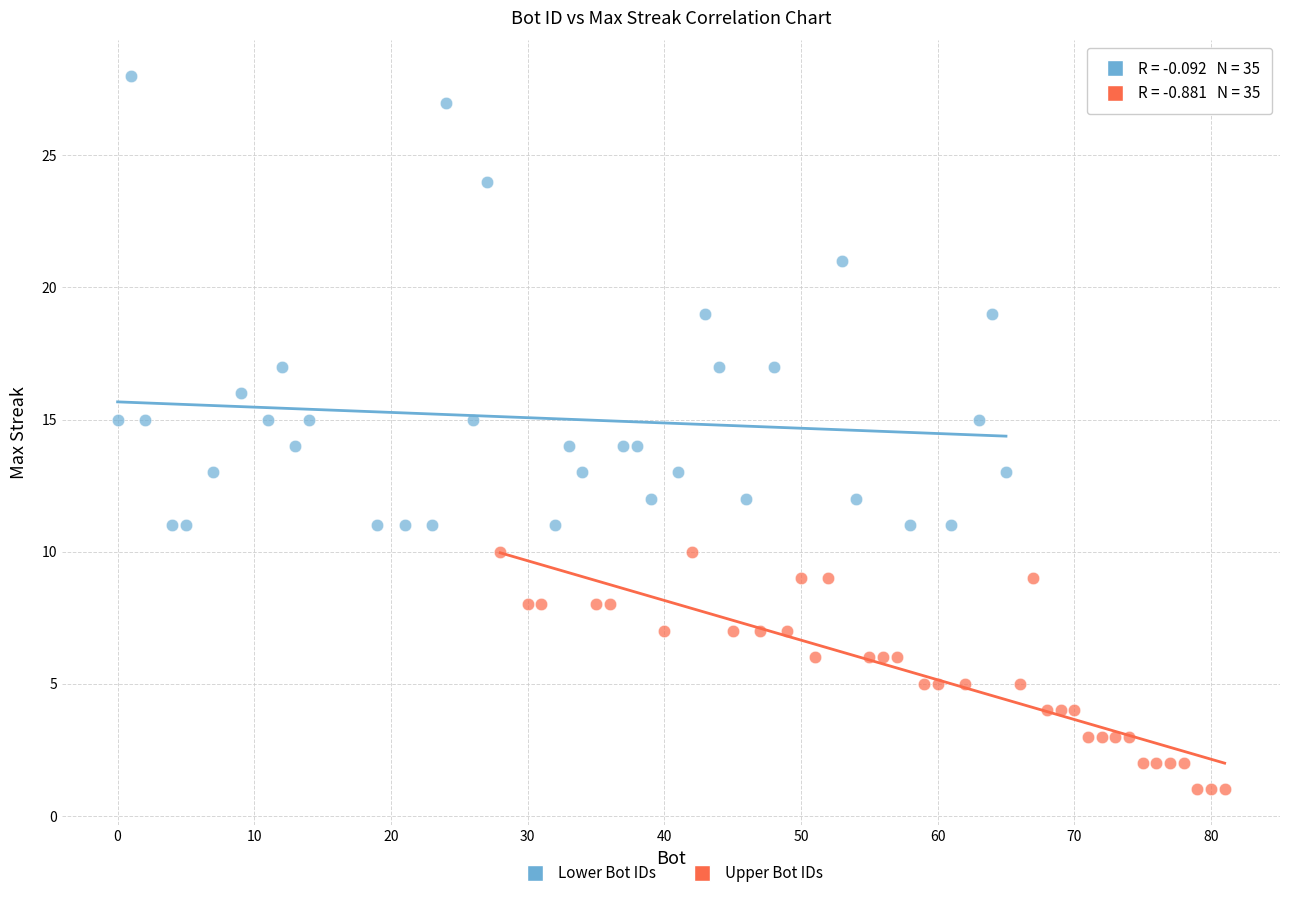

Which series contains the highest Y value?

Lower Bot IDs